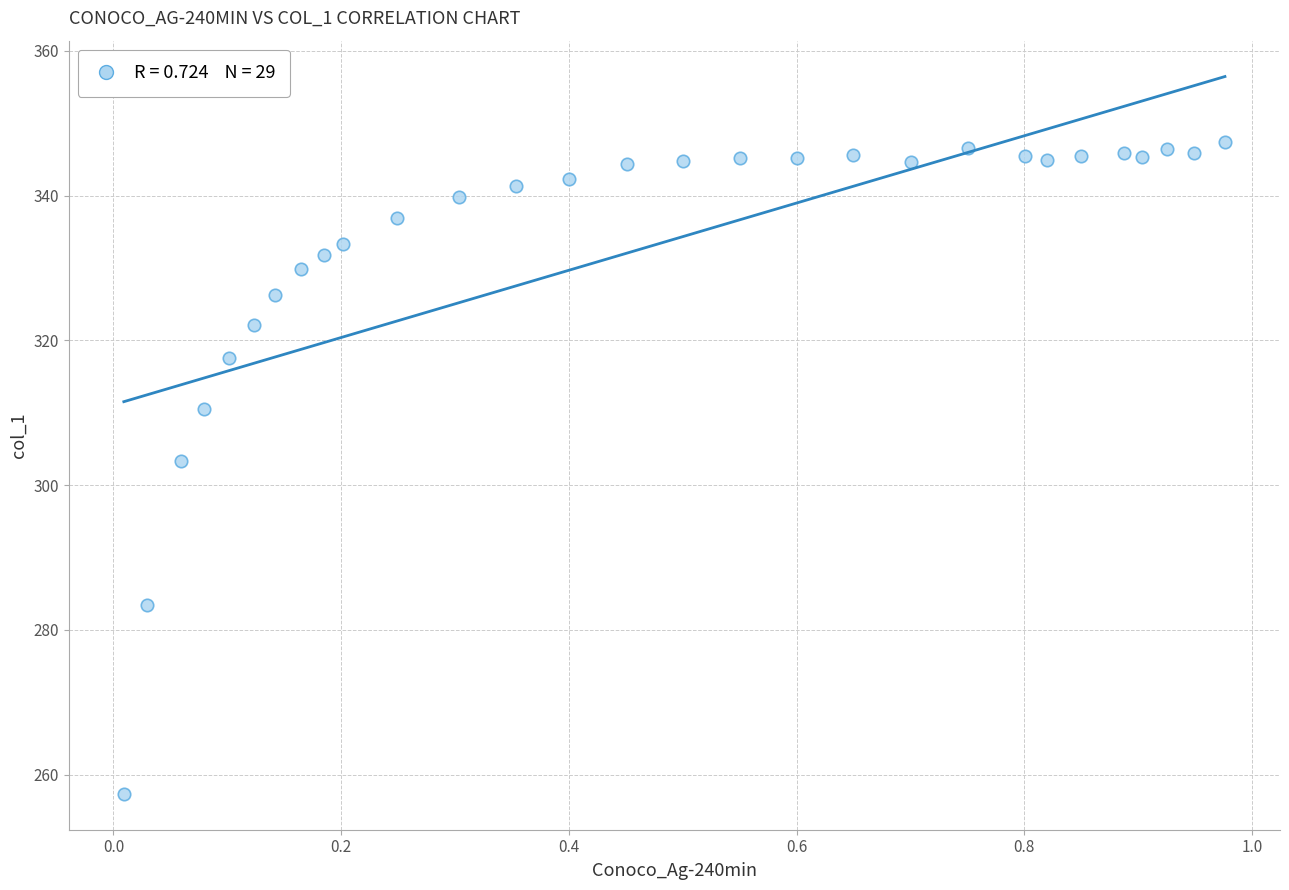

What is the range of Y values (max minus min)?

90.0